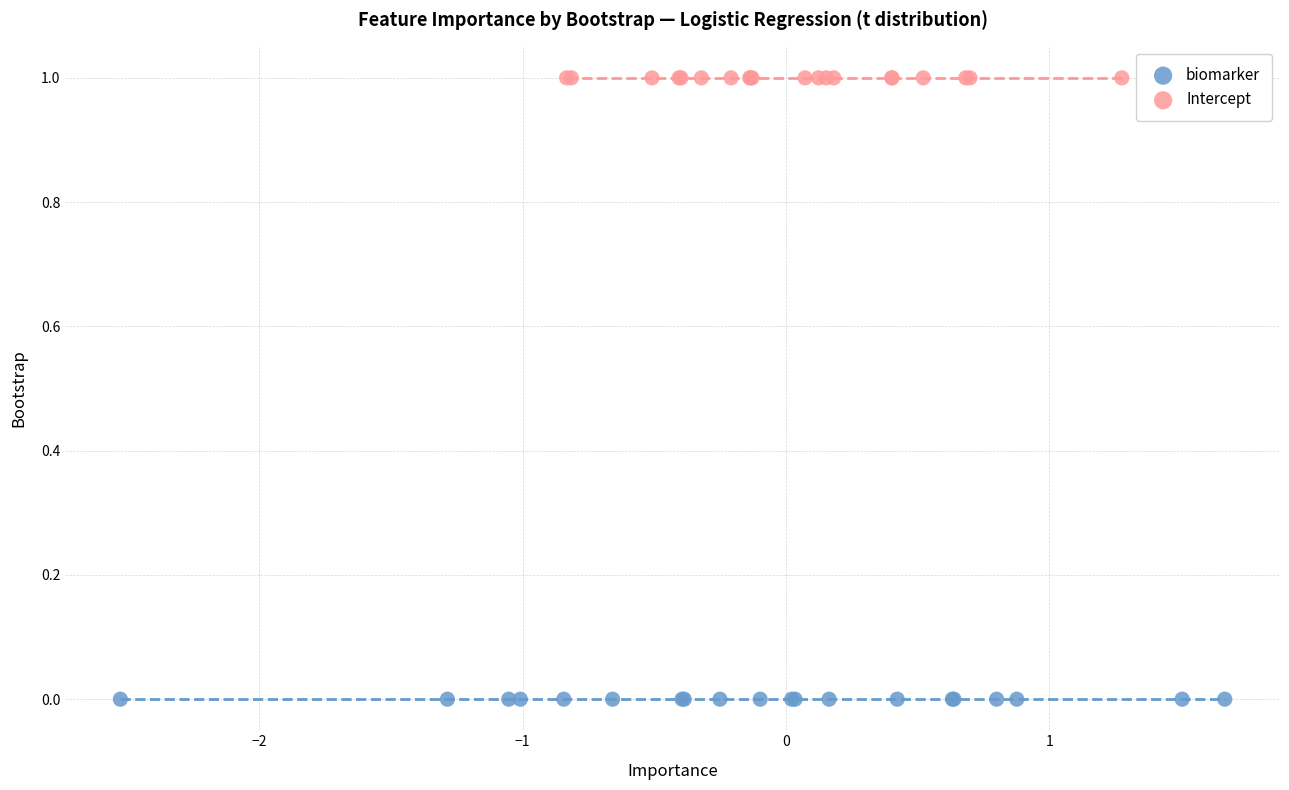

Which series reaches the minimum Y coordinate?

biomarker